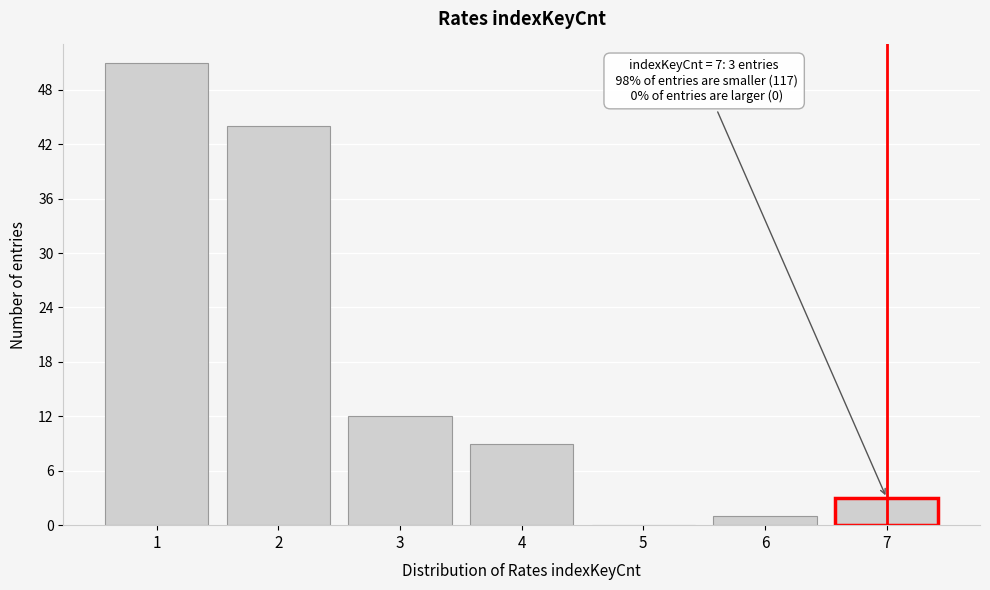

Reading right to left, what are all the values shown in this chart?

7=3	6=1	5=0	4=9	3=12	2=44	1=51